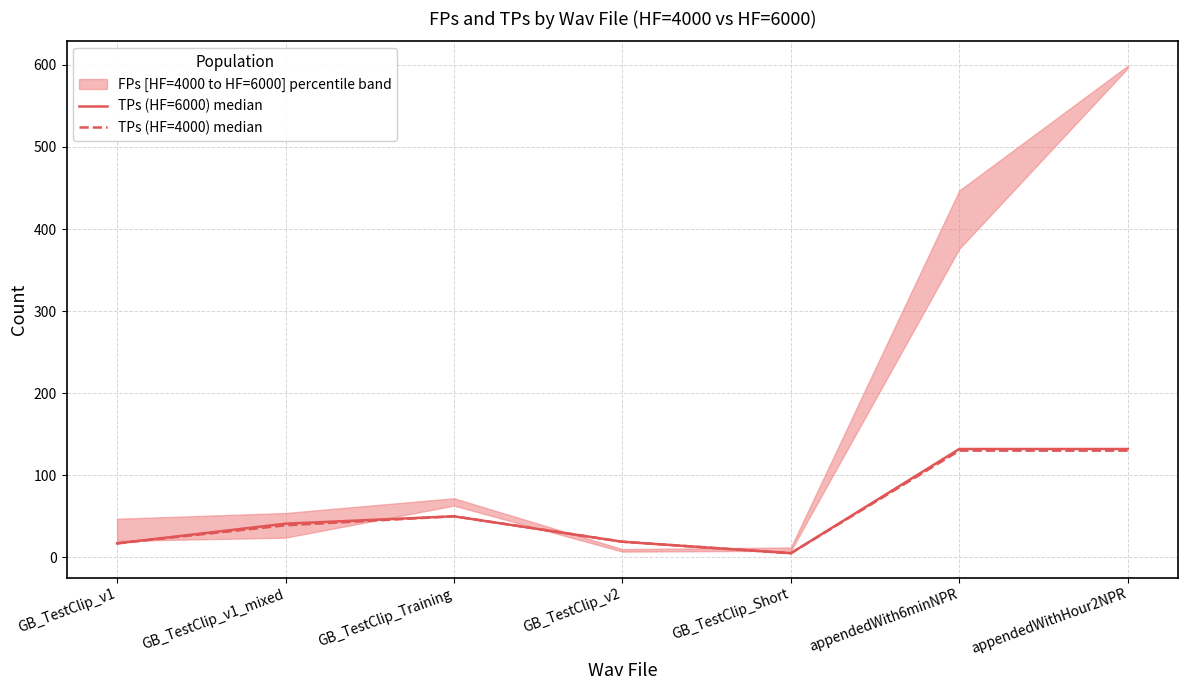

What is the highest value of the TPs (HF=6000) median series?

132